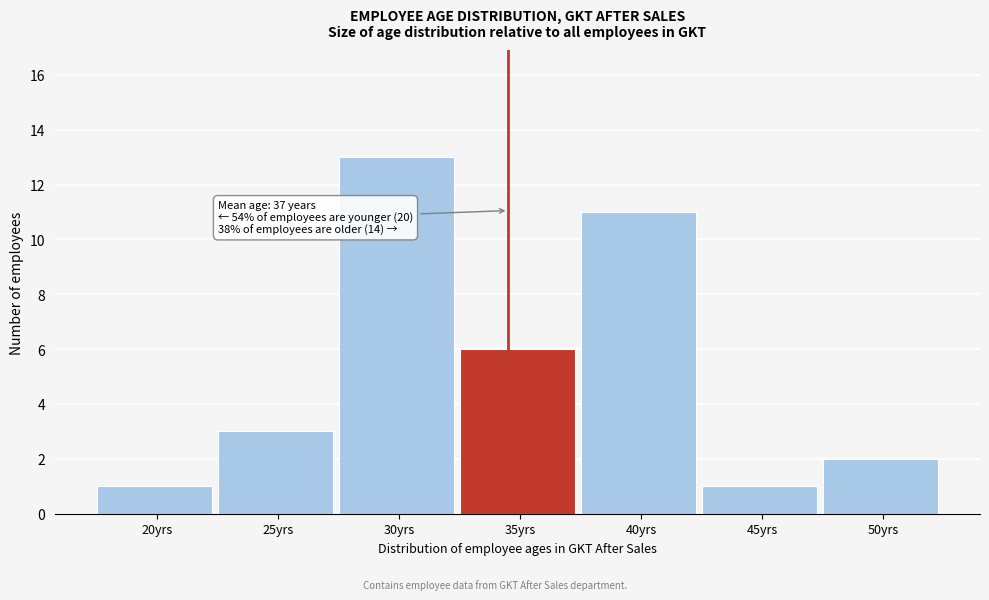

Reading left to right, what are all the values shown in this chart?

1	3	13	6	11	1	2